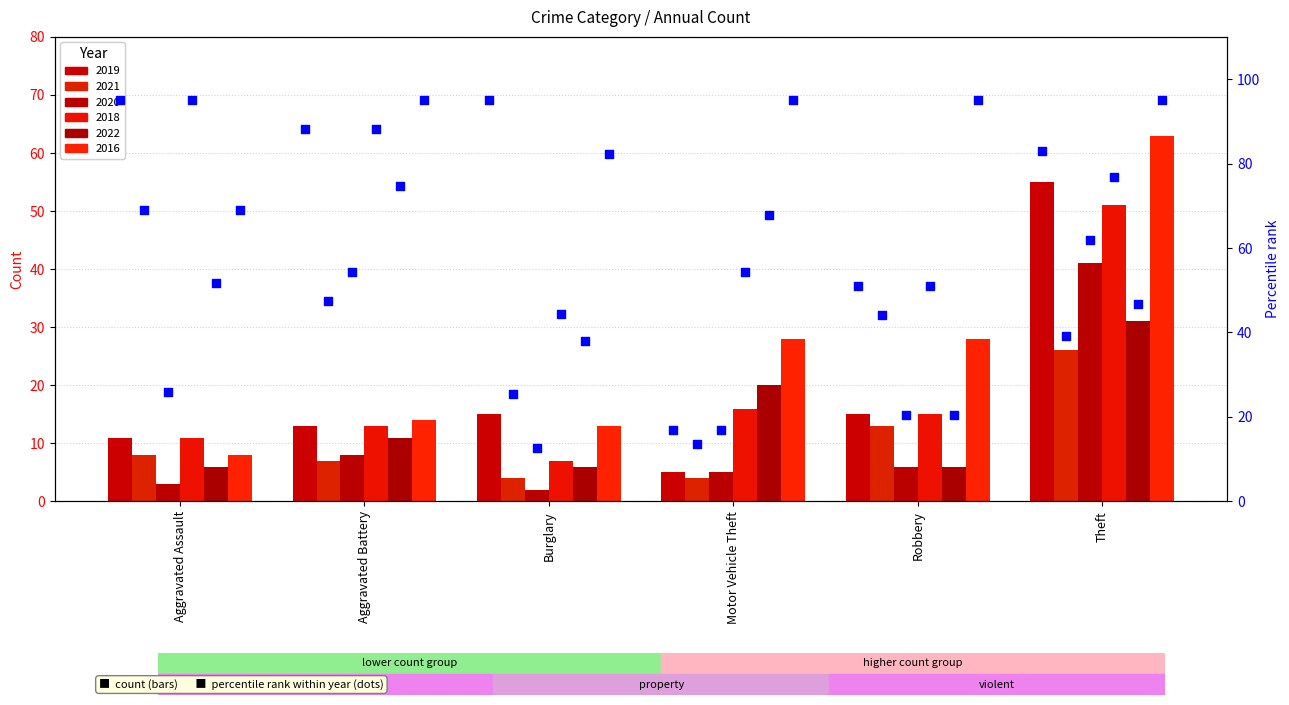

What is the change in value from Motor Vehicle Theft to Robbery?

+33.9